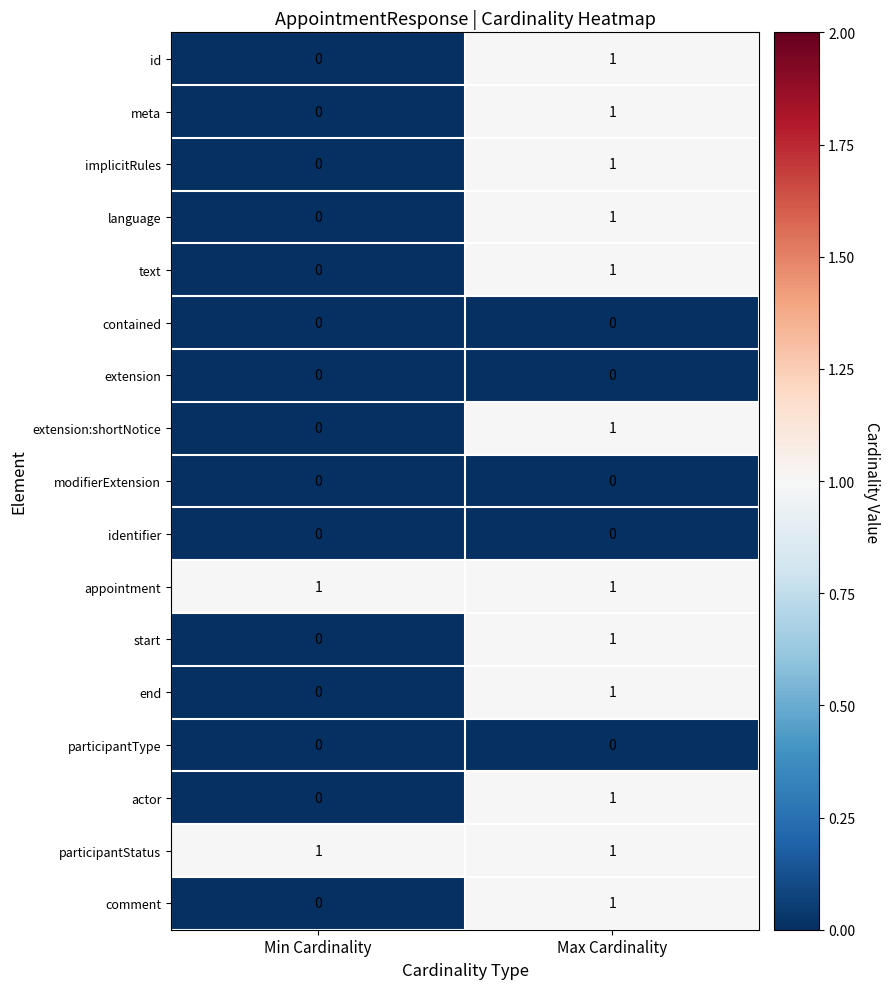

The appointment series shows 2 at Max Cardinality. True or false?

False